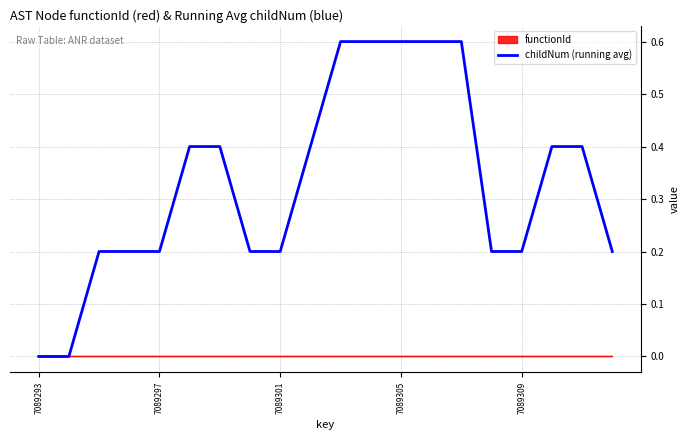

Does the chart have visible grid lines?

Yes